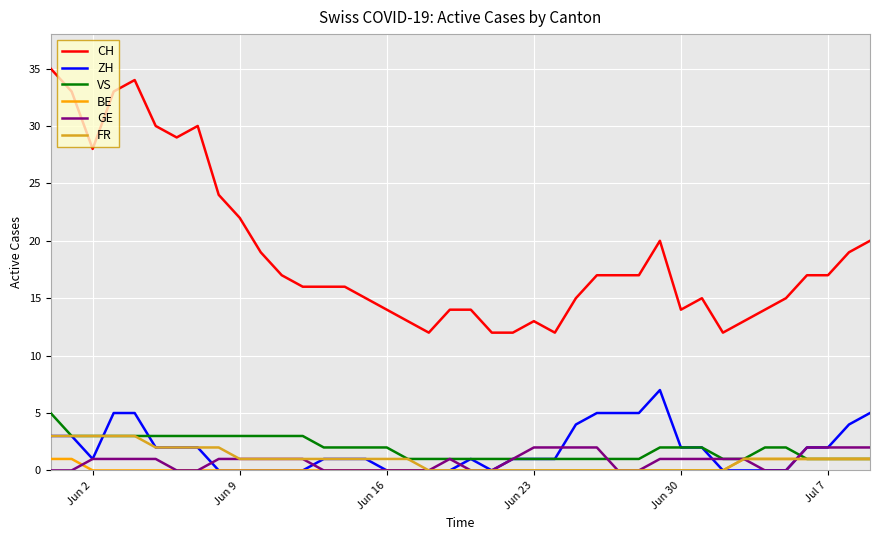

Which series has the widest spread of values?

CH